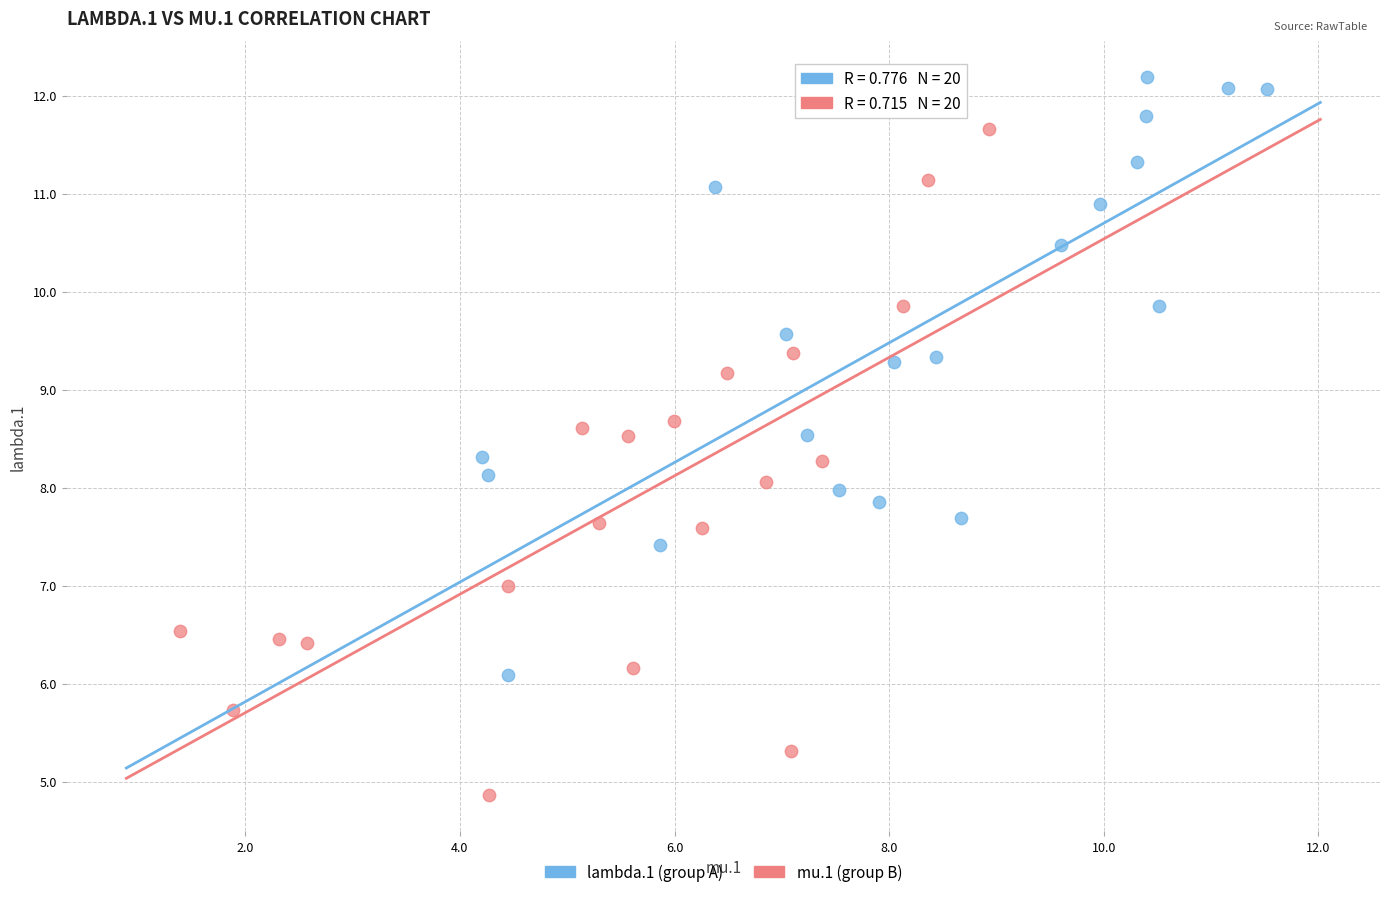

What are all the series names shown in the legend?

lambda.1 (group A), mu.1 (group B)